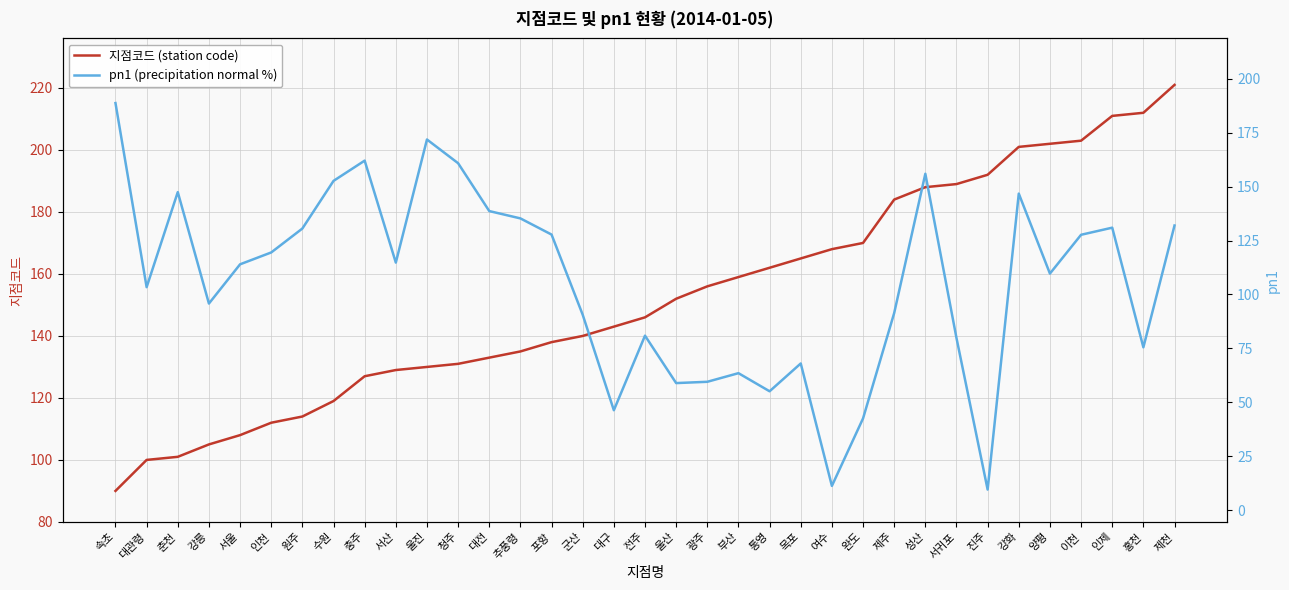

After their last crossing, which series has the higher values: 지점코드 (station code) or pn1 (precipitation normal %)?

지점코드 (station code)